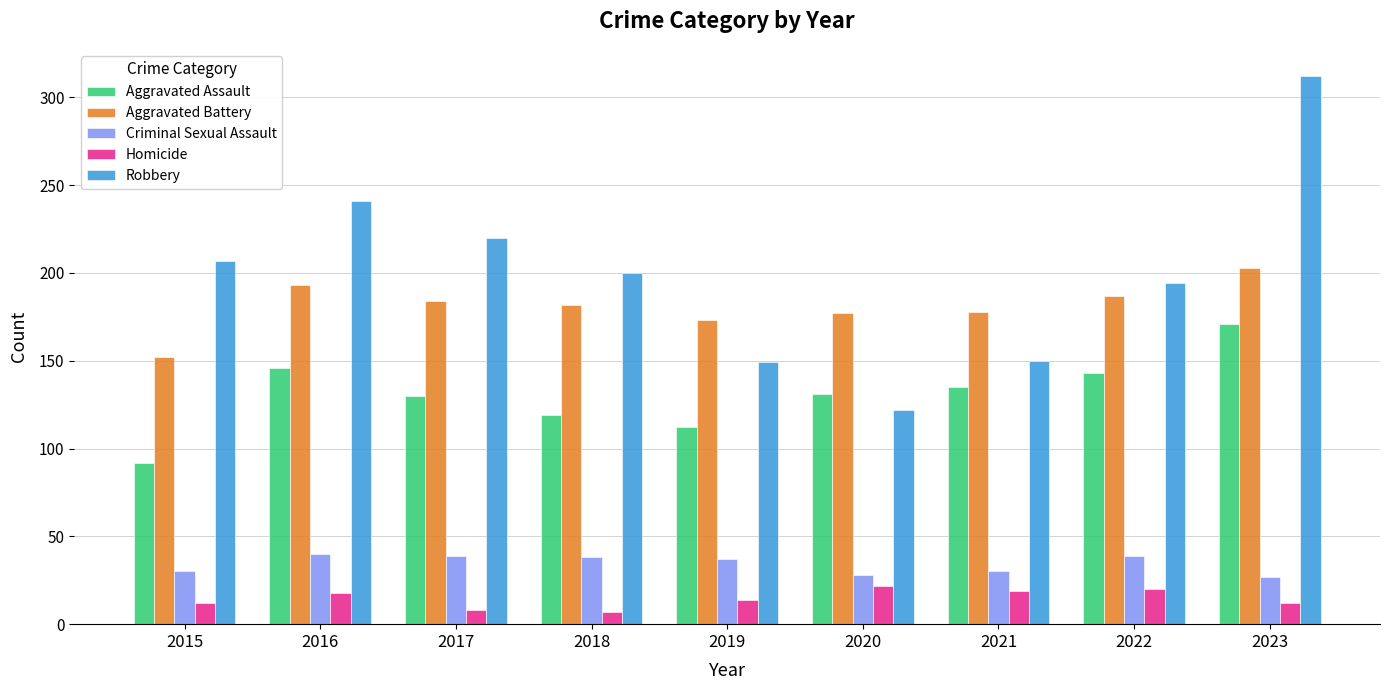

What is the value of the Homicide bar at the 3rd from the left?

8